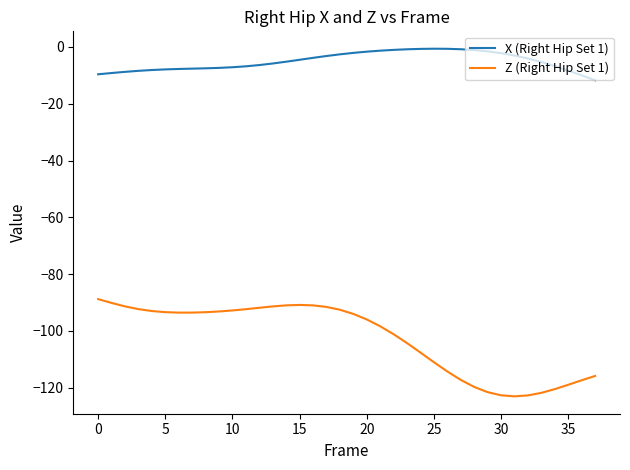

Which series has the widest spread of values?

Z (Right Hip Set 1)